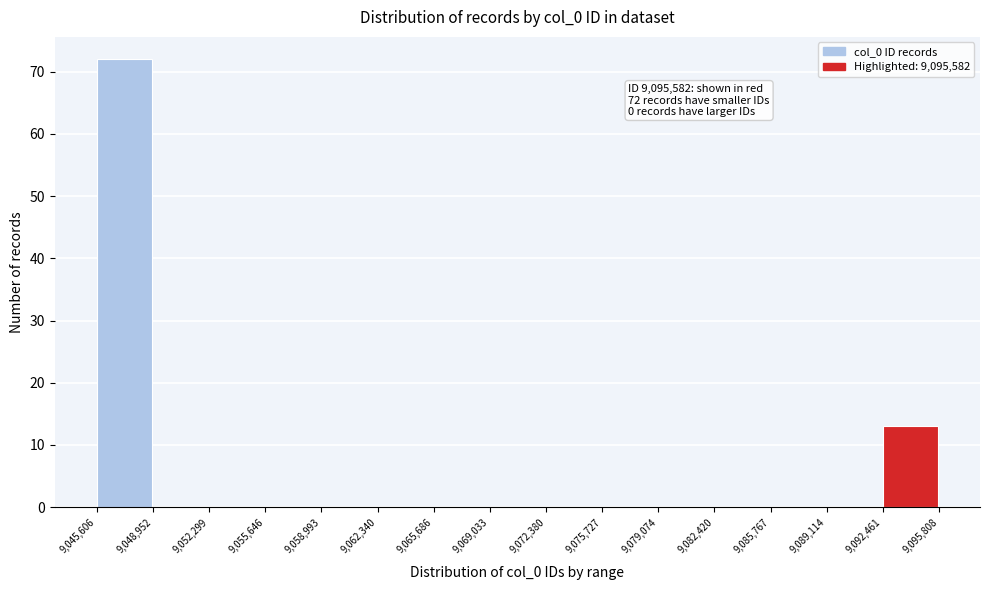

Over which range of the x-axis is the bar tallest?

9,045,606 to 9,048,952